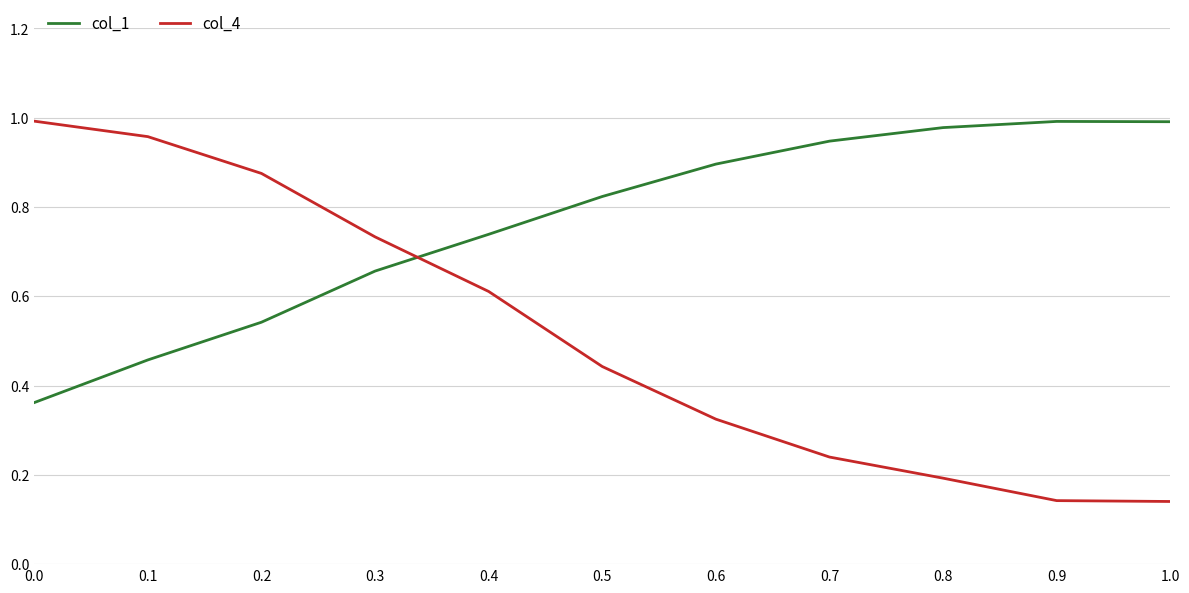

At 0.6, list the series in order from smallest to largest.

col_4, col_1